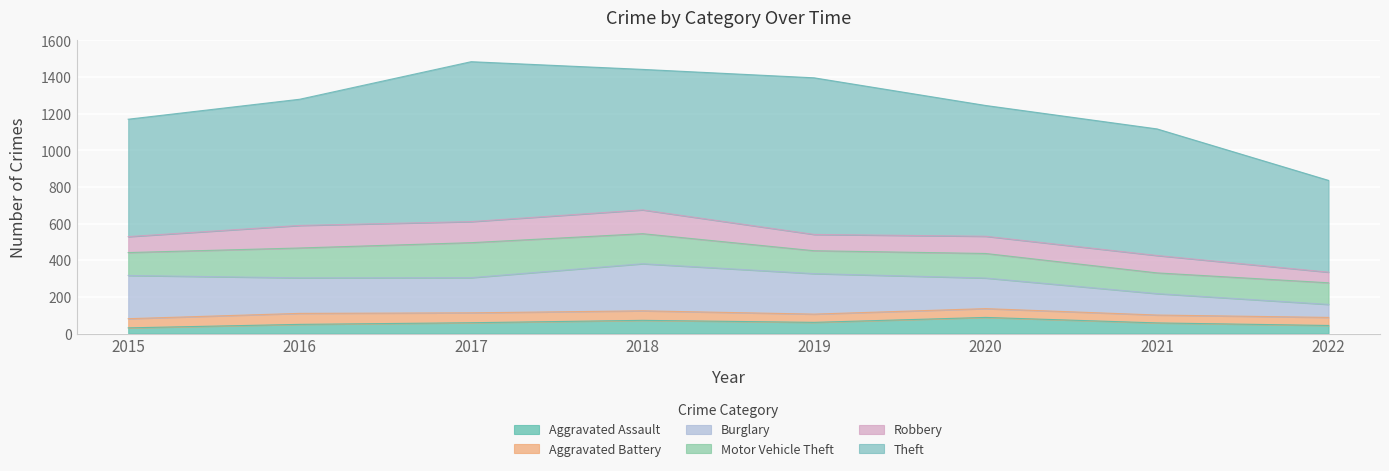

At which label does Motor Vehicle Theft first exceed 134?

2016